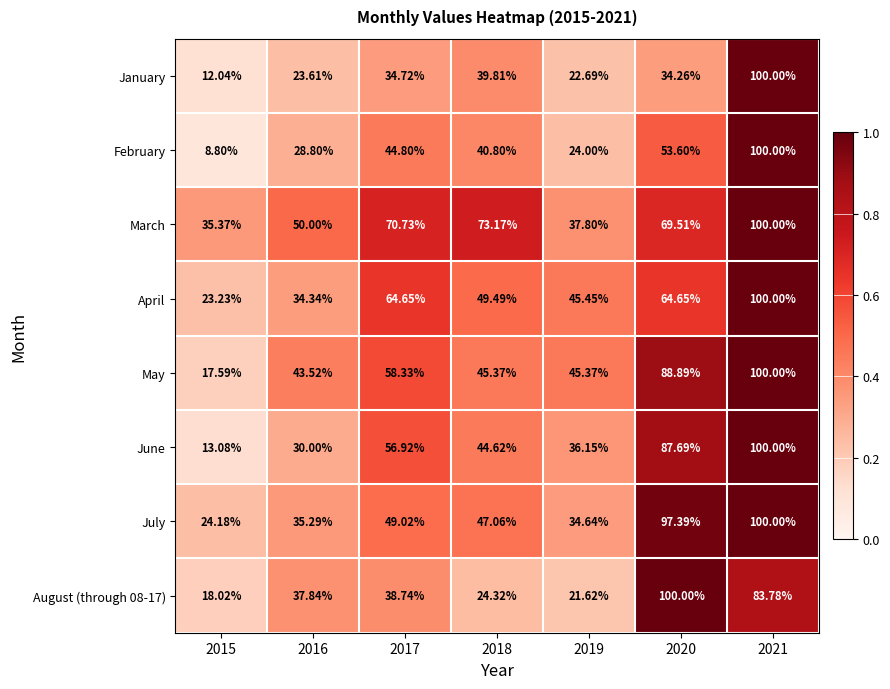

Between 2020 and 2021, which series saw the biggest shift?

January